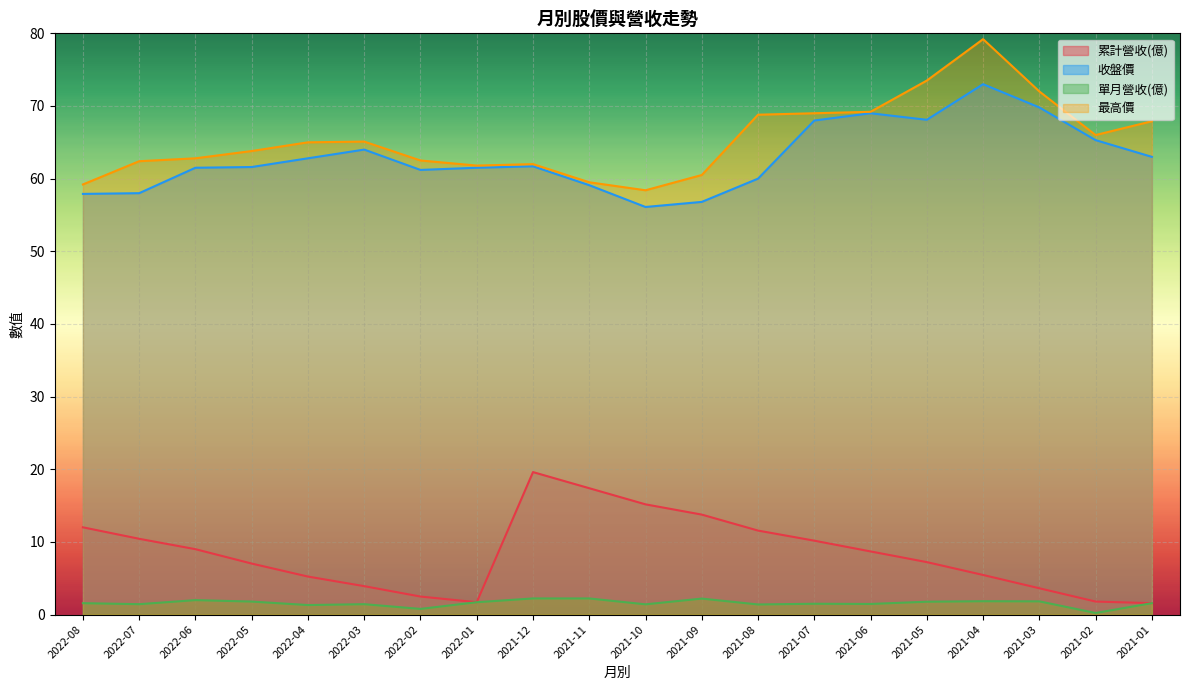

The value of 最高價 at 2021-12 is 62.0. True or false?

True